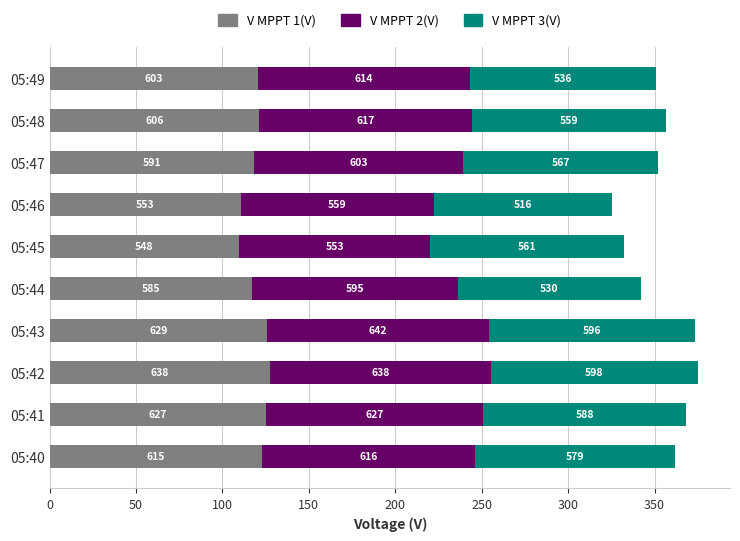

List the series in order of their peak value, highest first.

V MPPT 2(V), V MPPT 1(V), V MPPT 3(V)